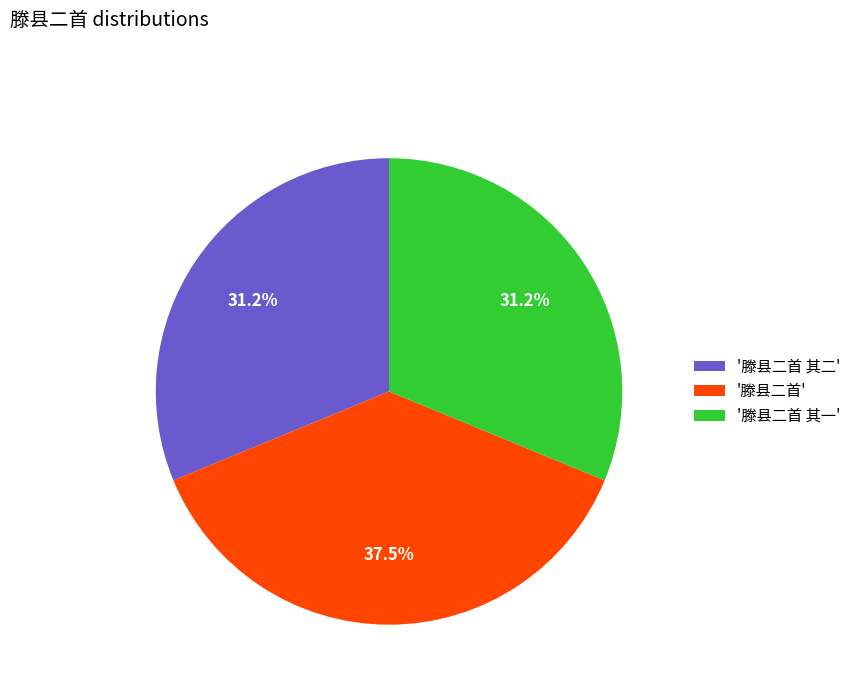

Count the number of slices in the pie.

3